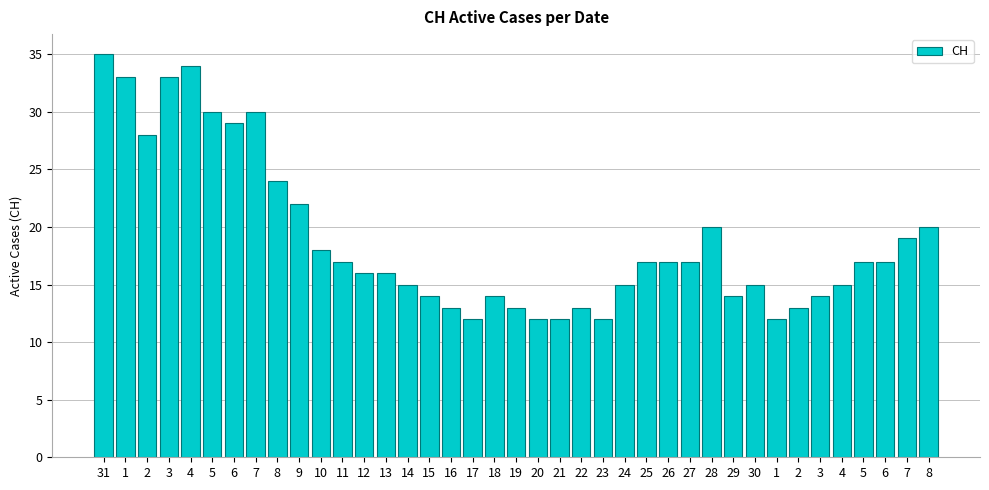

Reading right to left, transcribe all the data shown in this chart.

8=20	7=19	6=17	5=17	4=15	3=14	2=13	1=12	30=15	29=14	28=20	27=17	26=17	25=17	24=15	23=12	22=13	21=12	20=12	19=13	18=14	17=12	16=13	15=14	14=15	13=16	12=16	11=17	10=18	9=22	8=24	7=30	6=29	5=30	4=34	3=33	2=28	1=33	31=35